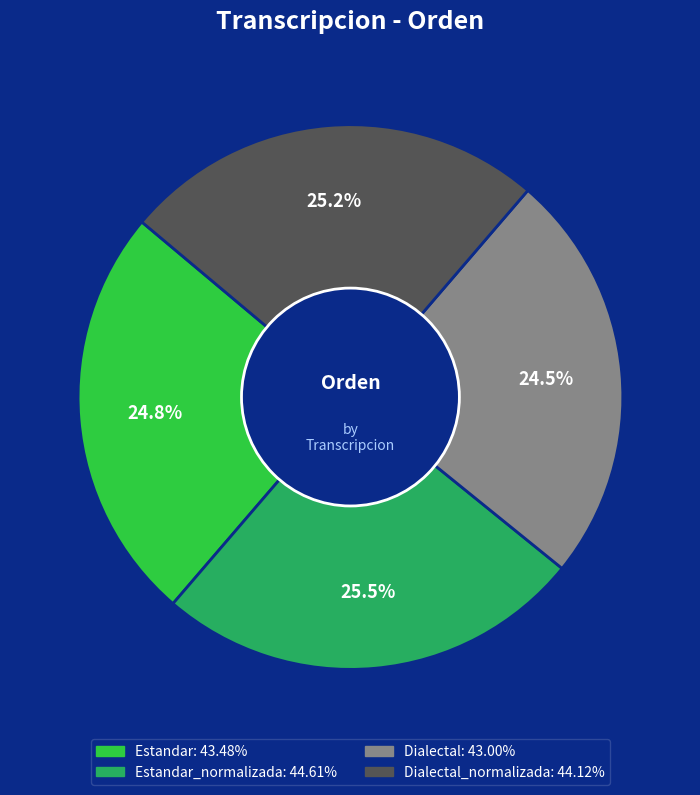

How many segments does this pie chart have?

4